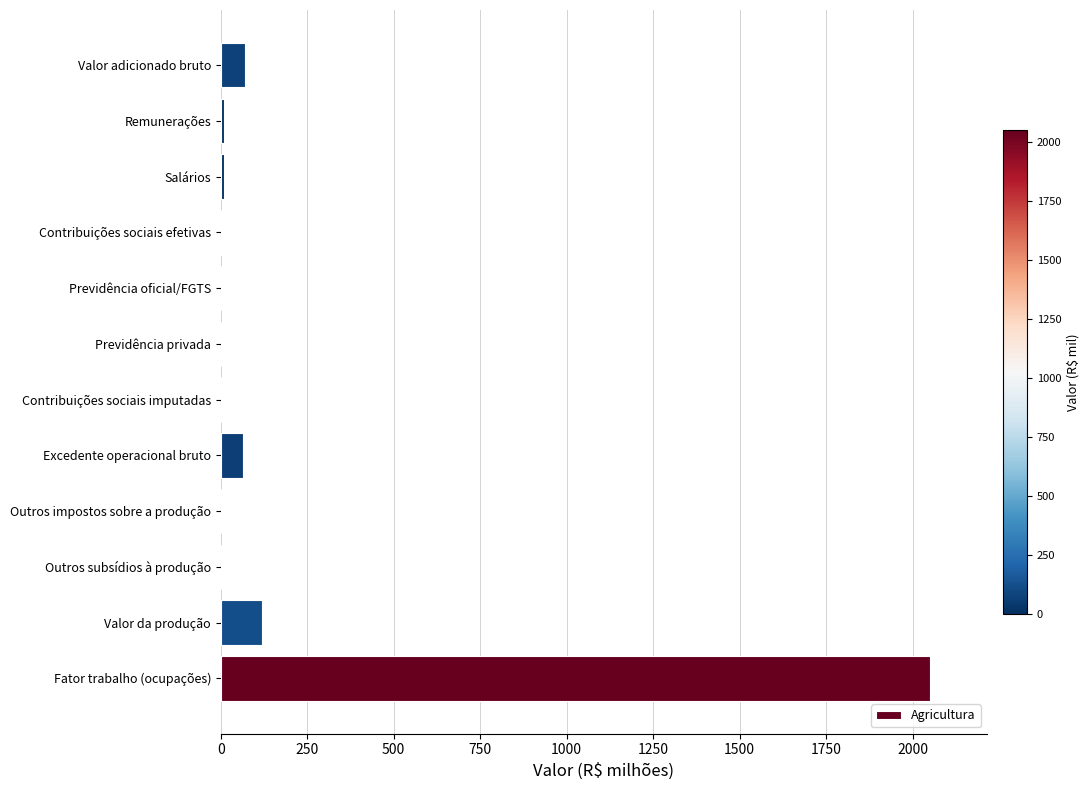

How many groups of bars are there?

12